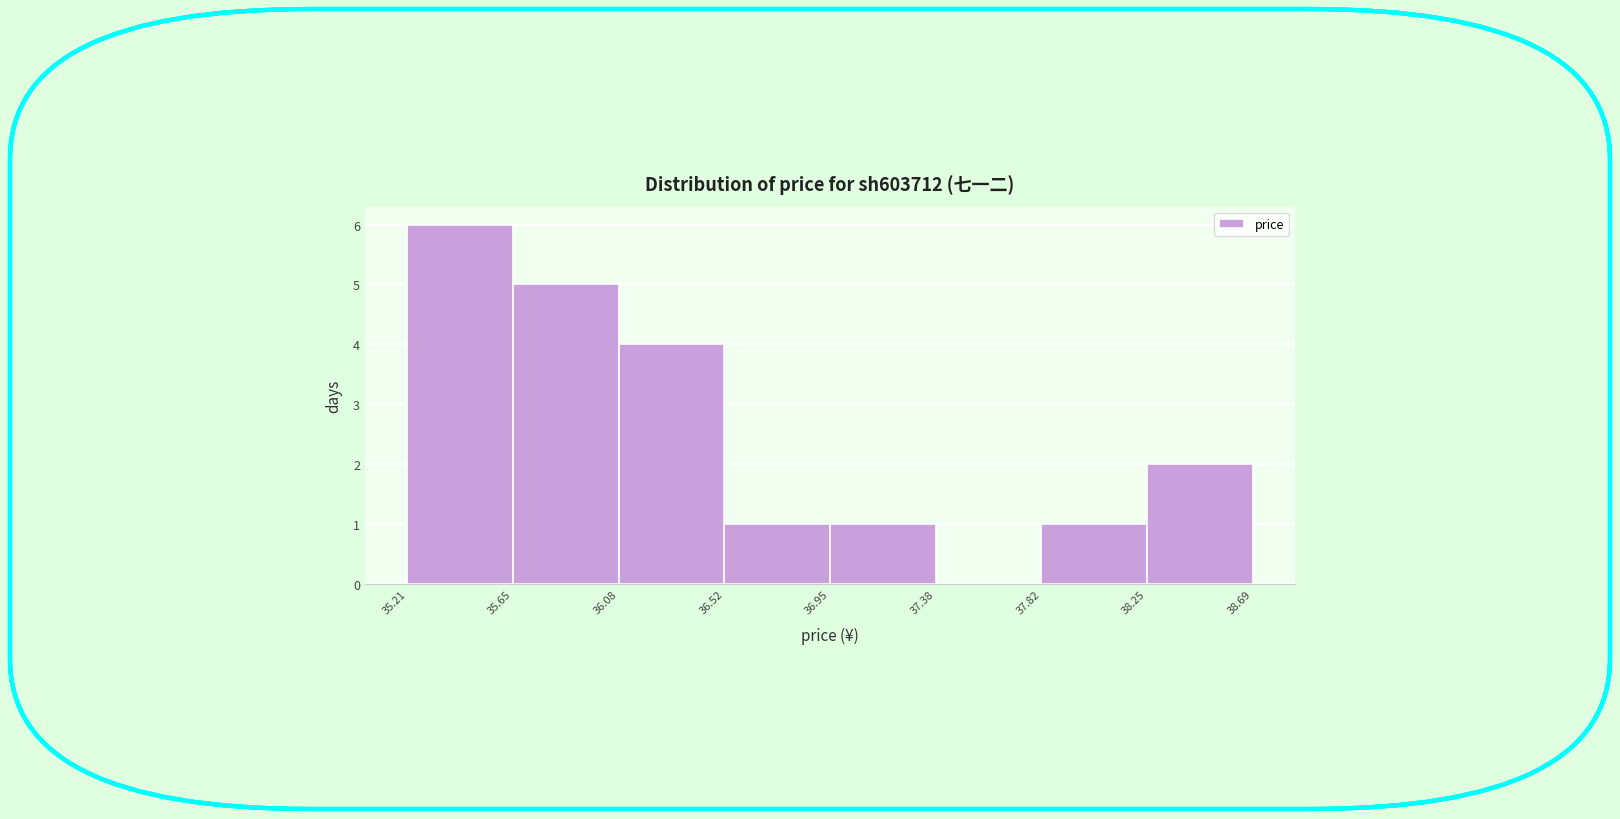

Reading left to right, transcribe this chart: for each bar, give the range it covers on the x-axis and its height. The values are not printed on the chart, so give them approximately, as read against the axis.

35.21 to 35.65: 6
35.65 to 36.08: 5
36.08 to 36.52: 4
36.52 to 36.95: 1
36.95 to 37.38: 1
37.38 to 37.82: 0
37.82 to 38.25: 1
38.25 to 38.69: 2